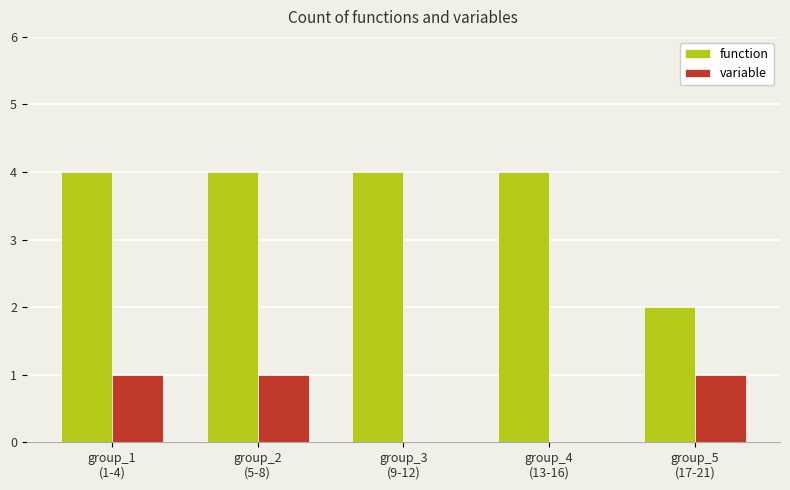

The value of function at group_1
(1-4) is 2. True or false?

False